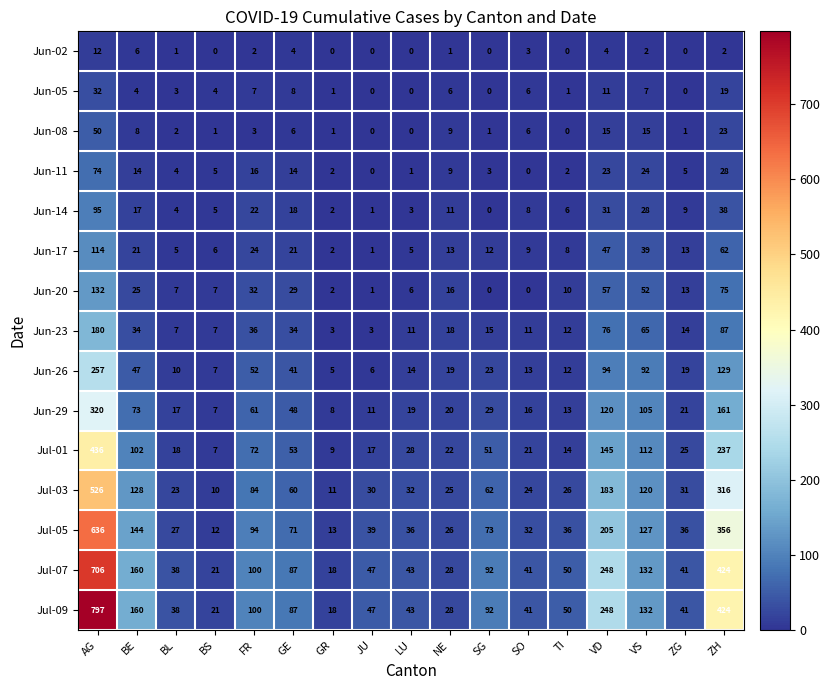

How many categories are shown in the chart?

17